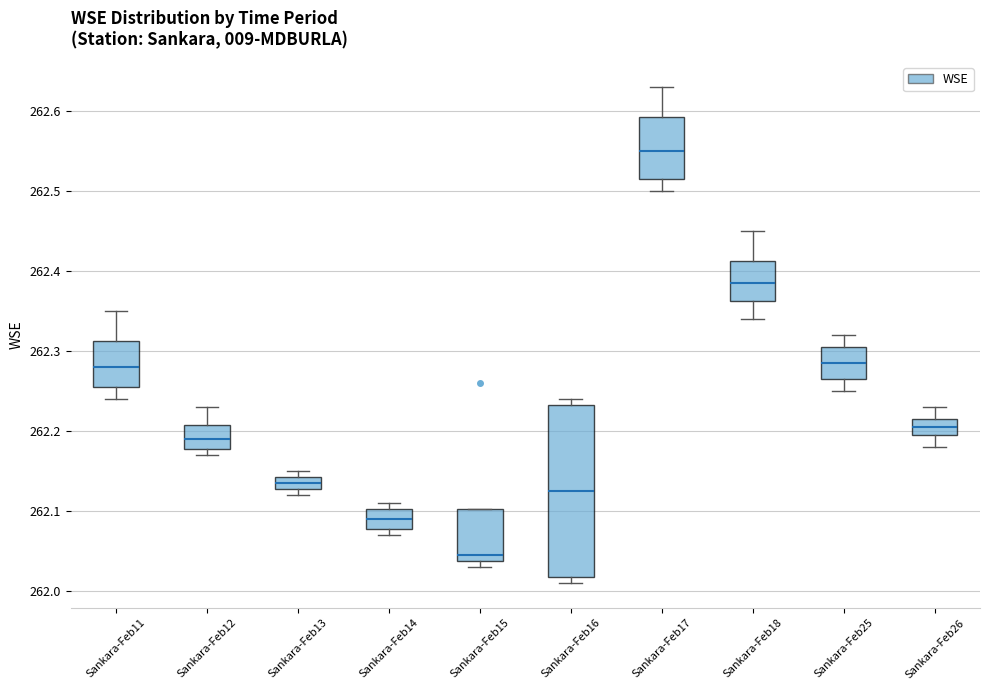

Comparing the boxes themselves (not the whiskers), which one is the tallest?

Sankara-Feb16